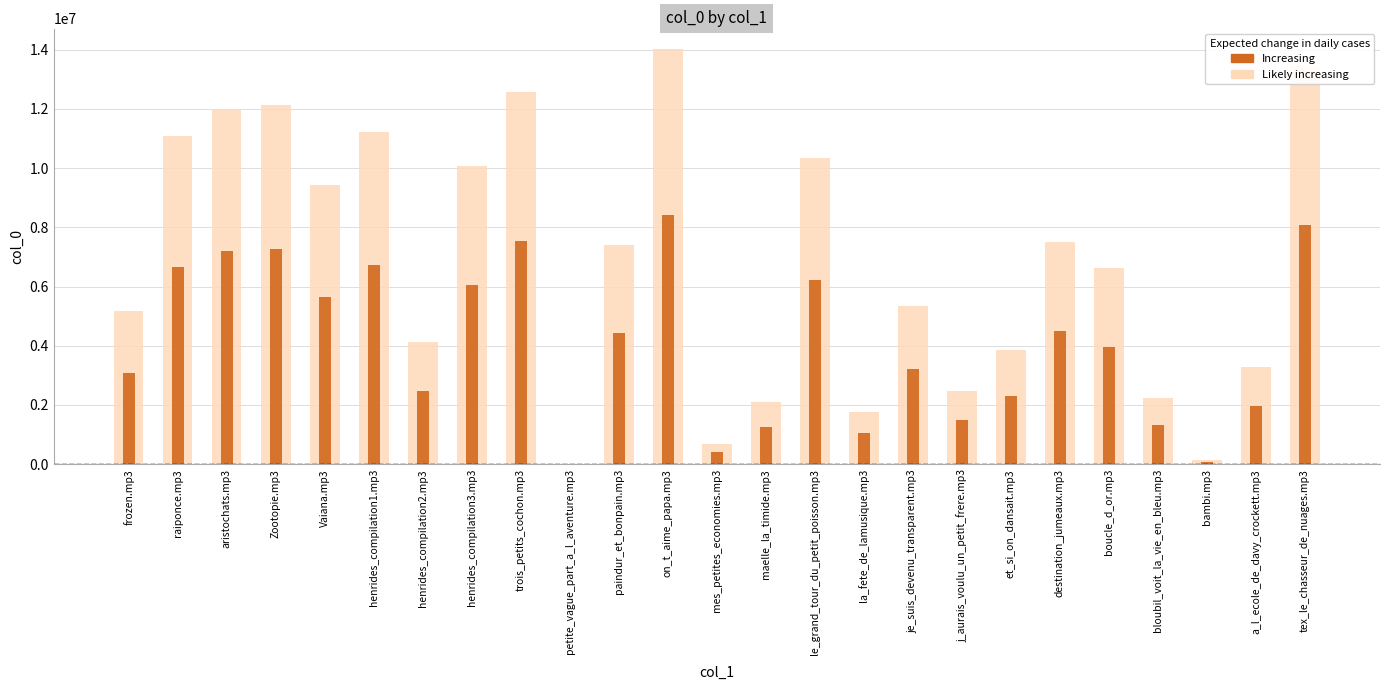

Reading left to right, transcribe all the data shown in this chart.

Likely increasing: frozen.mp3=5156893.0	raiponce.mp3=11078176.0	aristochats.mp3=11993642.0	Zootopie.mp3=12124973.0	Vaiana.mp3=9433119.0	henrides_compilation1.mp3=11217221.0	henrides_compilation2.mp3=4120800.0	henrides_compilation3.mp3=10083110.0	trois_petits_cochon.mp3=12577899.0	petite_vague_part_a_l_aventure.mp3=0.0	paindur_et_bonpain.mp3=7399751.0	on_t_aime_papa.mp3=14012278.0	mes_petites_economies.mp3=692106.0	maelle_la_timide.mp3=2101682.0	le_grand_tour_du_petit_poisson.mp3=10350223.0	la_fete_de_lamusique.mp3=1772182.0	je_suis_devenu_transparent.mp3=5341009.0	j_aurais_voulu_un_petit_frere.mp3=2483202.0	et_si_on_dansait.mp3=3857158.0	destination_jumeaux.mp3=7512592.0	boucle_d_or.mp3=6619732.0	bloubil_voit_la_vie_en_bleu.mp3=2229652.0	bambi.mp3=123551.0	a_l_ecole_de_davy_crockett.mp3=3278762.0	tex_le_chasseur_de_nuages.mp3=13443881.0
Increasing: frozen.mp3=3094135.8	raiponce.mp3=6646905.6	aristochats.mp3=7196185.2	Zootopie.mp3=7274983.8	Vaiana.mp3=5659871.4	henrides_compilation1.mp3=6730332.6	henrides_compilation2.mp3=2472480.0	henrides_compilation3.mp3=6049866.0	trois_petits_cochon.mp3=7546739.4	petite_vague_part_a_l_aventure.mp3=0.0	paindur_et_bonpain.mp3=4439850.6	on_t_aime_papa.mp3=8407366.8	mes_petites_economies.mp3=415263.6	maelle_la_timide.mp3=1261009.2	le_grand_tour_du_petit_poisson.mp3=6210133.8	la_fete_de_lamusique.mp3=1063309.2	je_suis_devenu_transparent.mp3=3204605.4	j_aurais_voulu_un_petit_frere.mp3=1489921.2	et_si_on_dansait.mp3=2314294.8	destination_jumeaux.mp3=4507555.2	boucle_d_or.mp3=3971839.2	bloubil_voit_la_vie_en_bleu.mp3=1337791.2	bambi.mp3=74130.6	a_l_ecole_de_davy_crockett.mp3=1967257.2	tex_le_chasseur_de_nuages.mp3=8066328.6